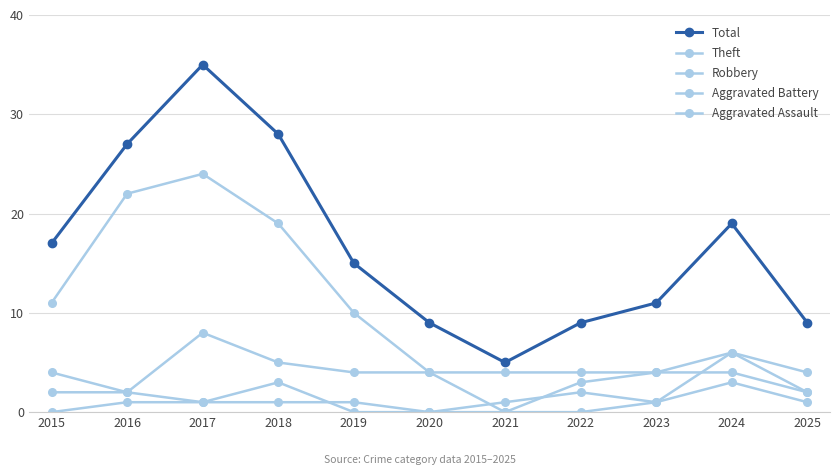

How many lines are shown in the chart?

5